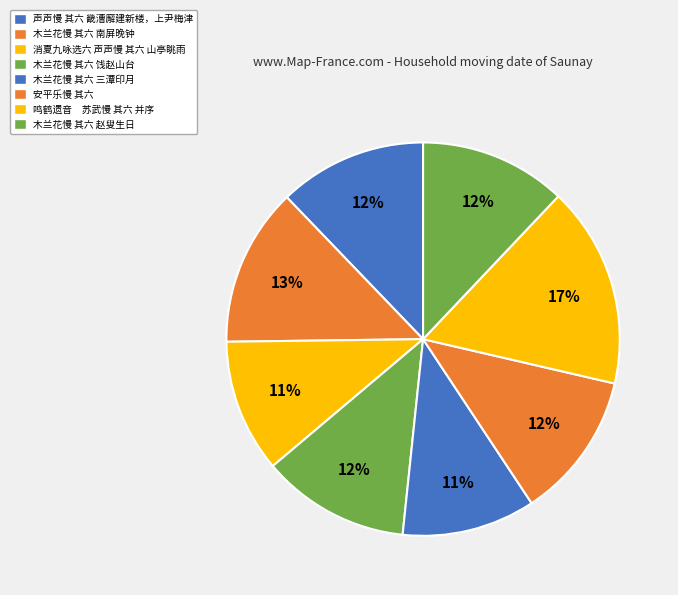

What percentage do 木兰花慢 其六 赵叟生日 and 木兰花慢 其六 三潭印月 together represent?

23.0%